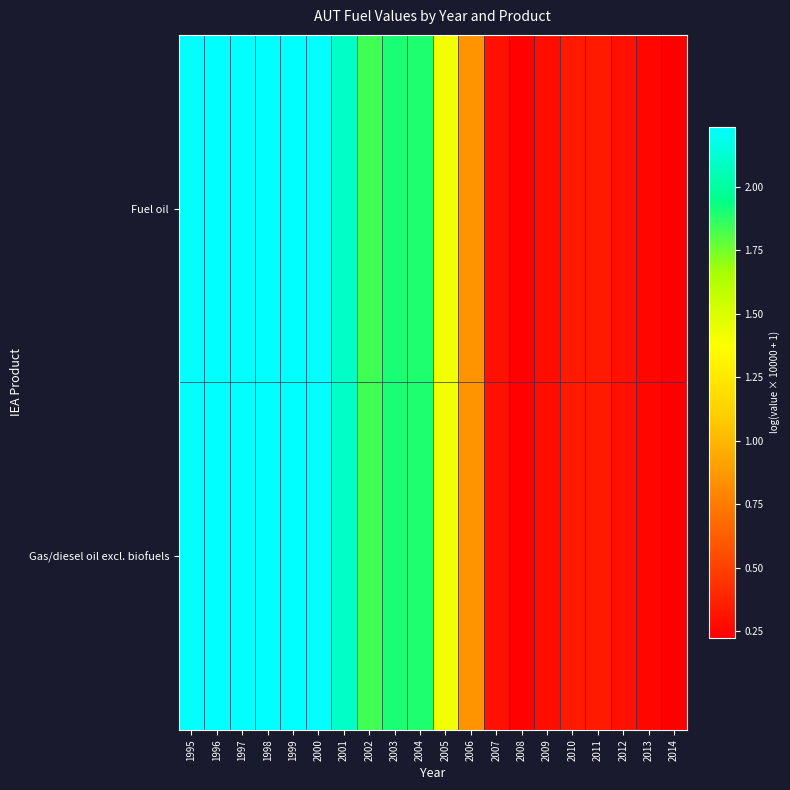

What is the total value across all series at 2010?

0.7